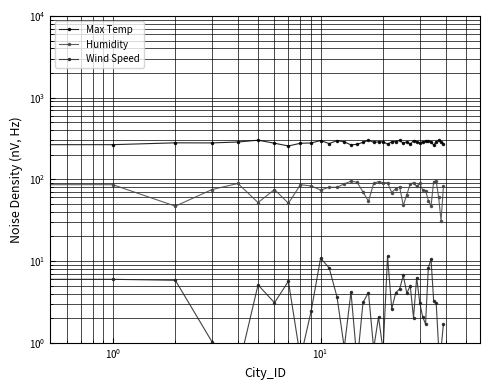

Which series has the widest spread of values?

Humidity